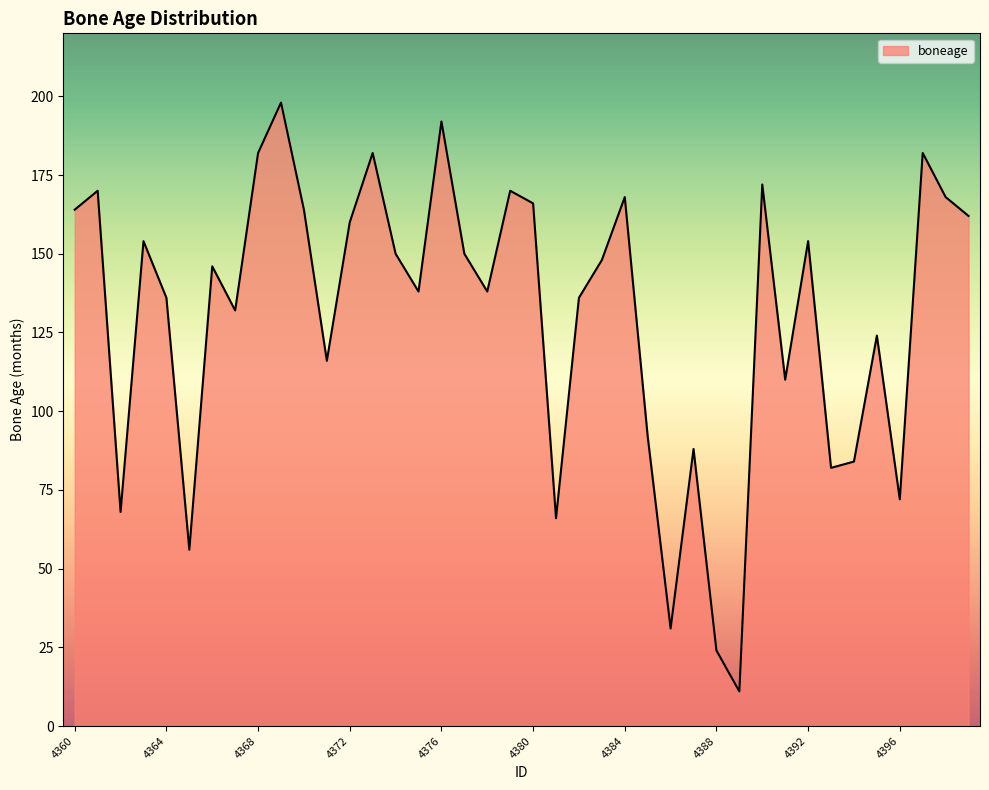

What is the maximum value shown in the chart?

198